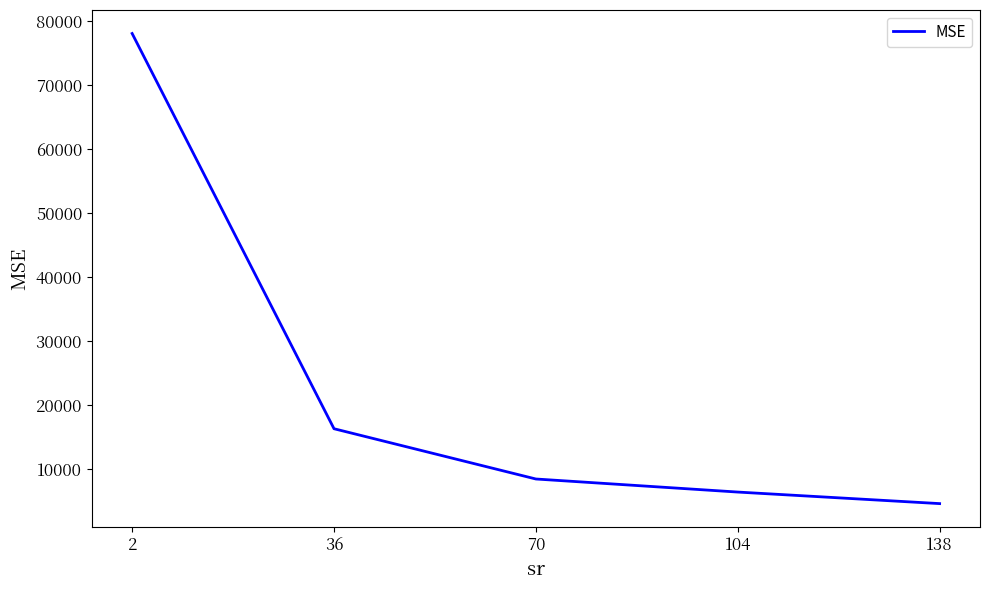

What is the sum of the values at 2 and 36?

94412.6